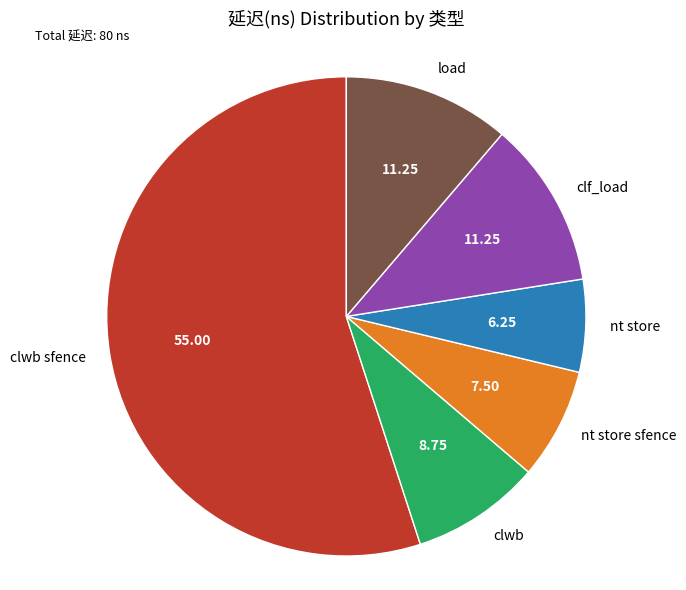

Count the number of slices in the pie.

6